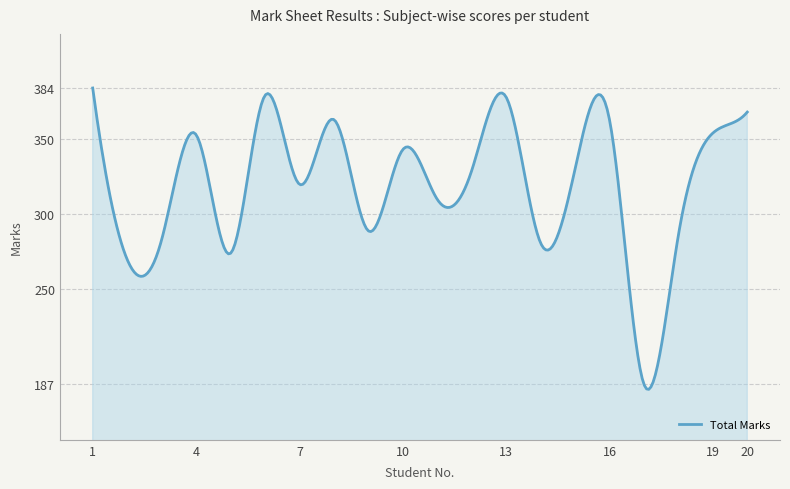

What is the minimum value shown in the chart?

183.6